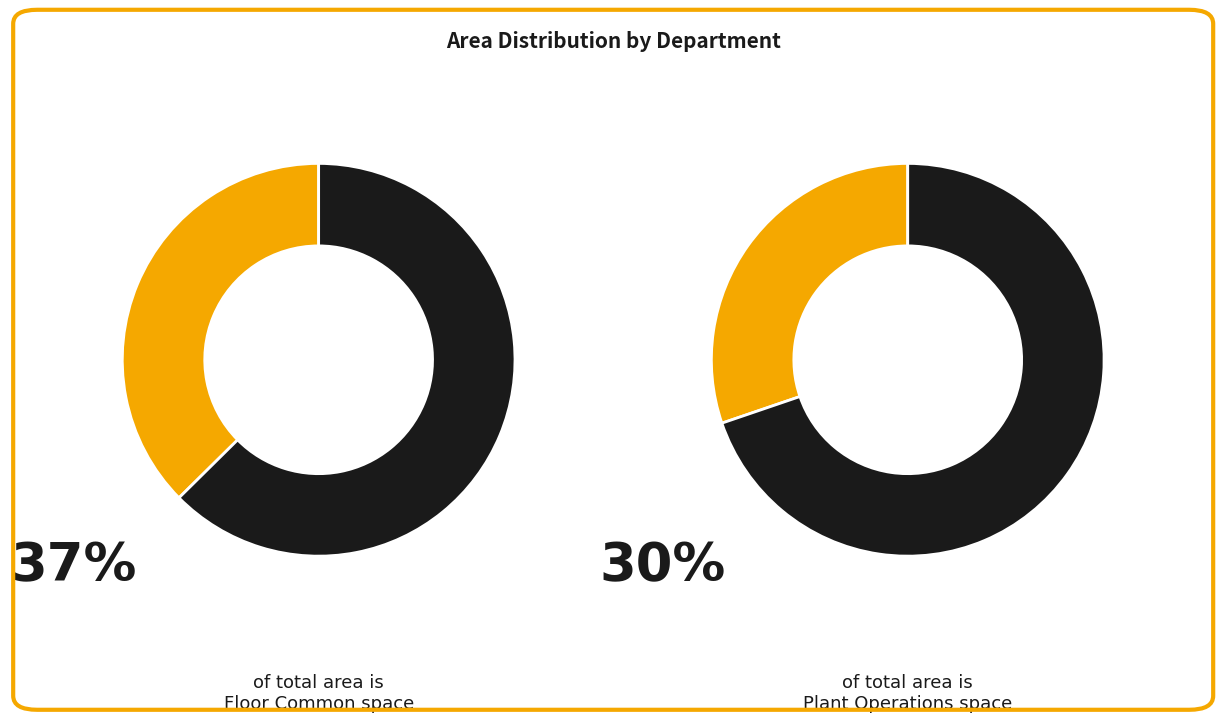

What is the largest slice in the pie chart?

Floor Common